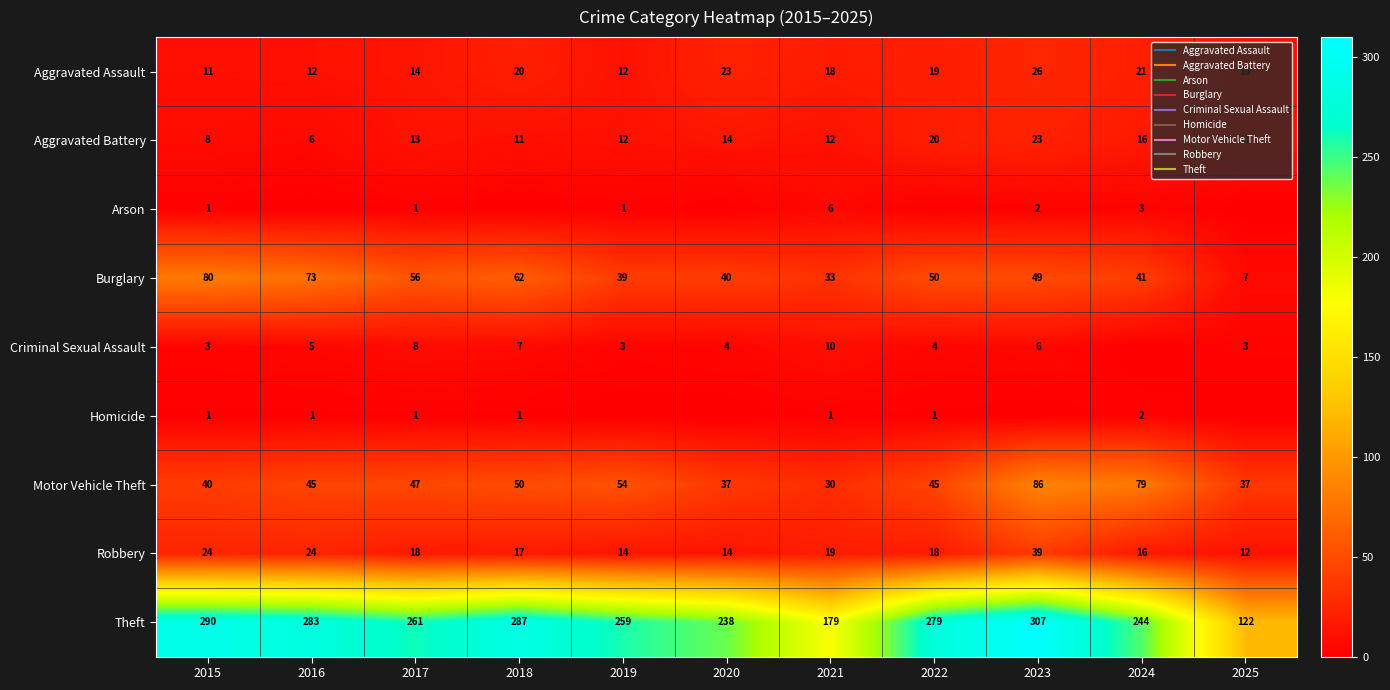

Which category has the lowest value across all series?

2016